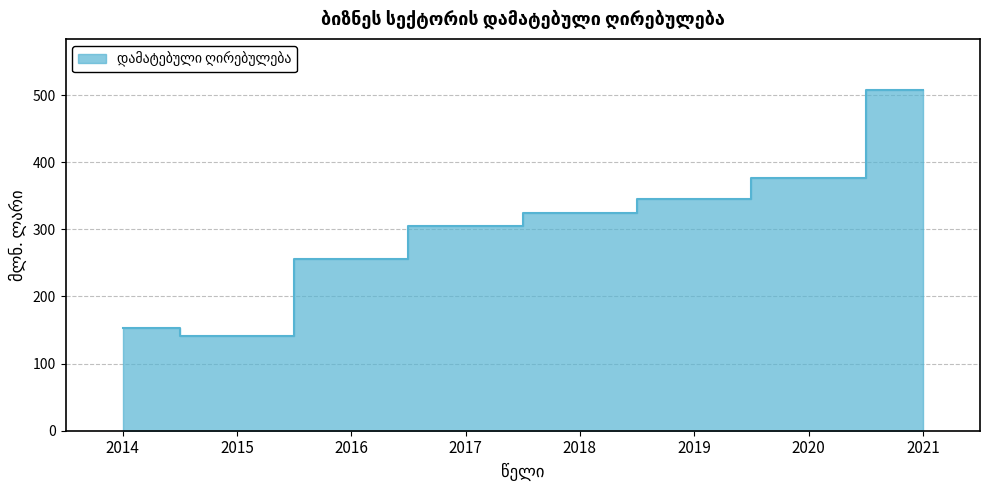

What is the value of the 6th point from the left?

344.9